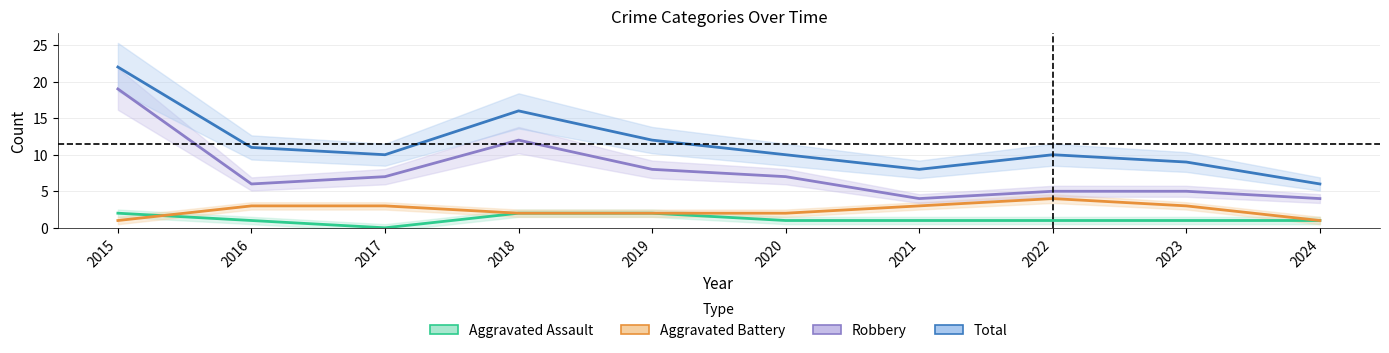

Where is the first local maximum for Aggravated Battery?

2022